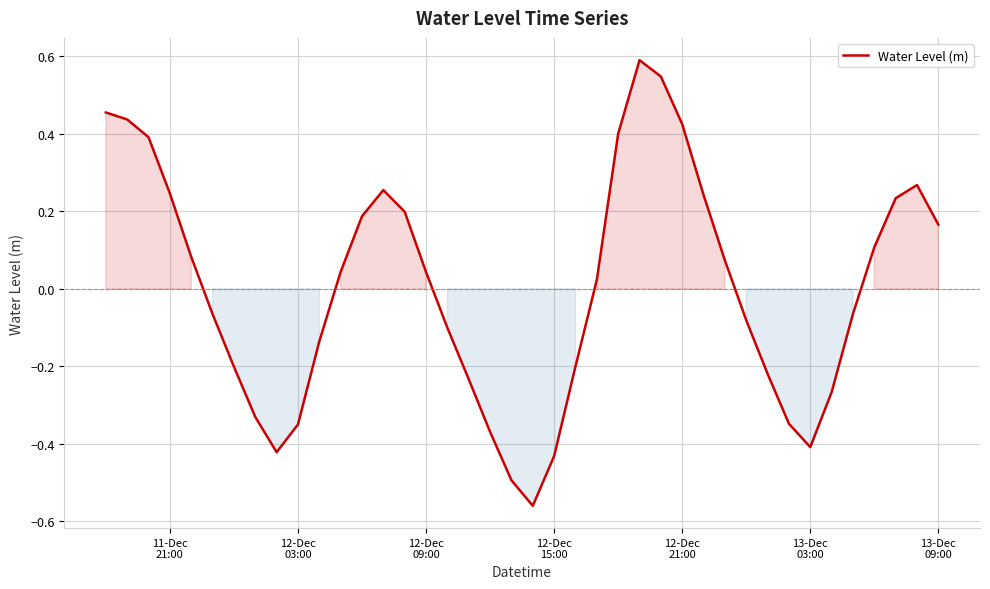

What is the difference between the maximum and minimum values?

1.1